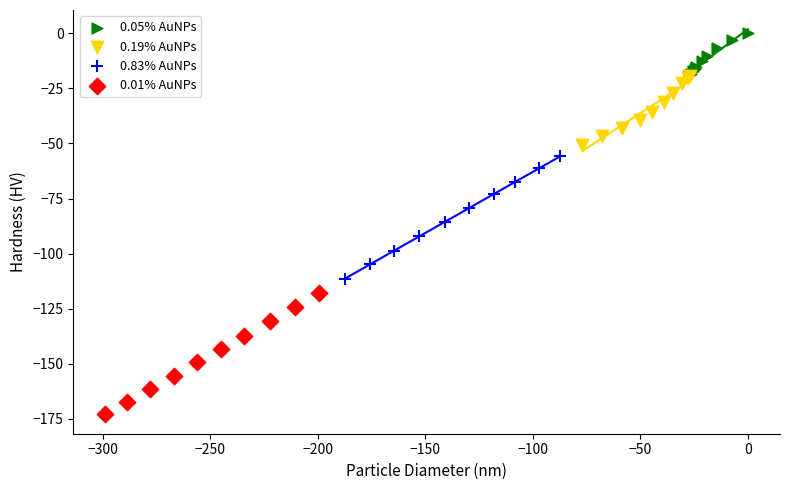

Which series reaches the minimum Y coordinate?

0.01% AuNPs